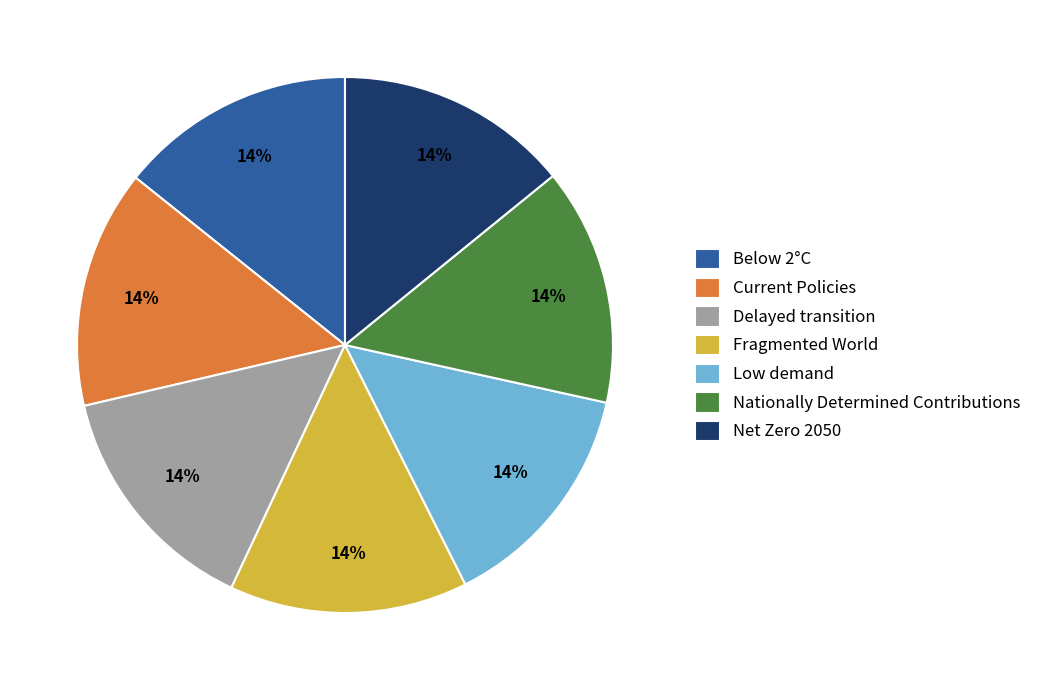

Is it true that Current Policies is 26% of the pie?

False